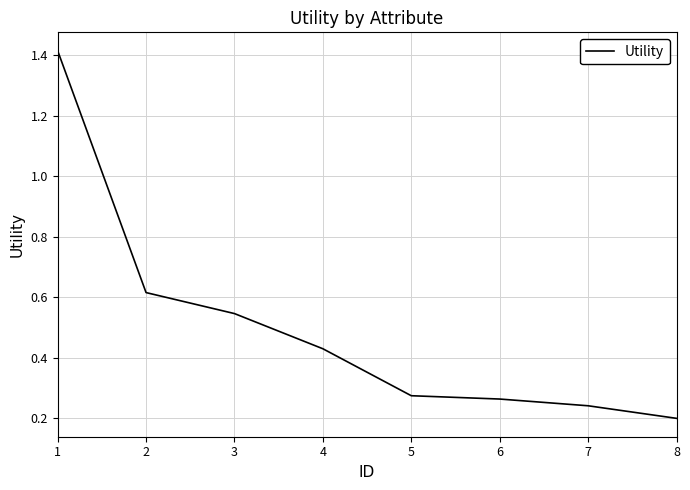

Rank the categories by value from lowest to highest.

8, 7, 6, 5, 4, 3, 2, 1